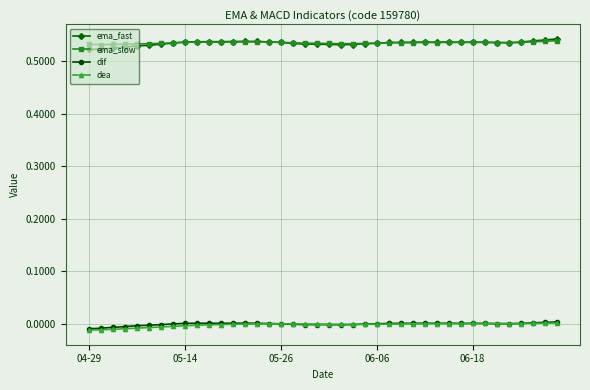

True or false: ema_fast has more than 1 points higher than both neighbors.

True